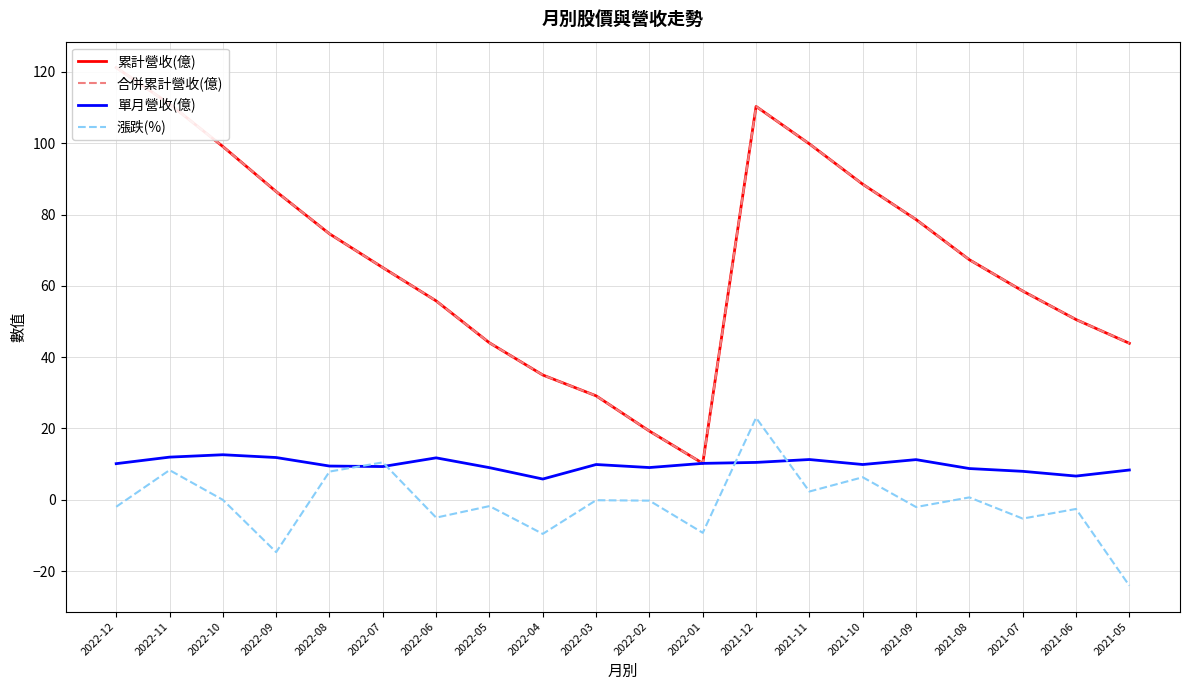

What are all the series names shown in the legend?

累計營收(億), 合併累計營收(億), 單月營收(億), 漲跌(%)